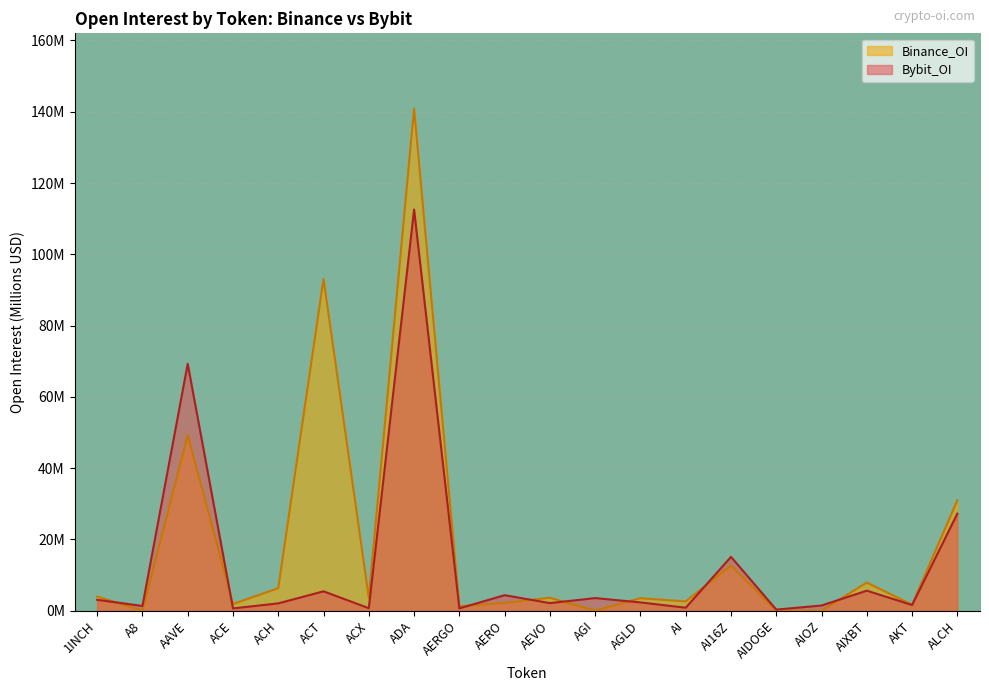

At how many categories does at least one series exceed 72?

2